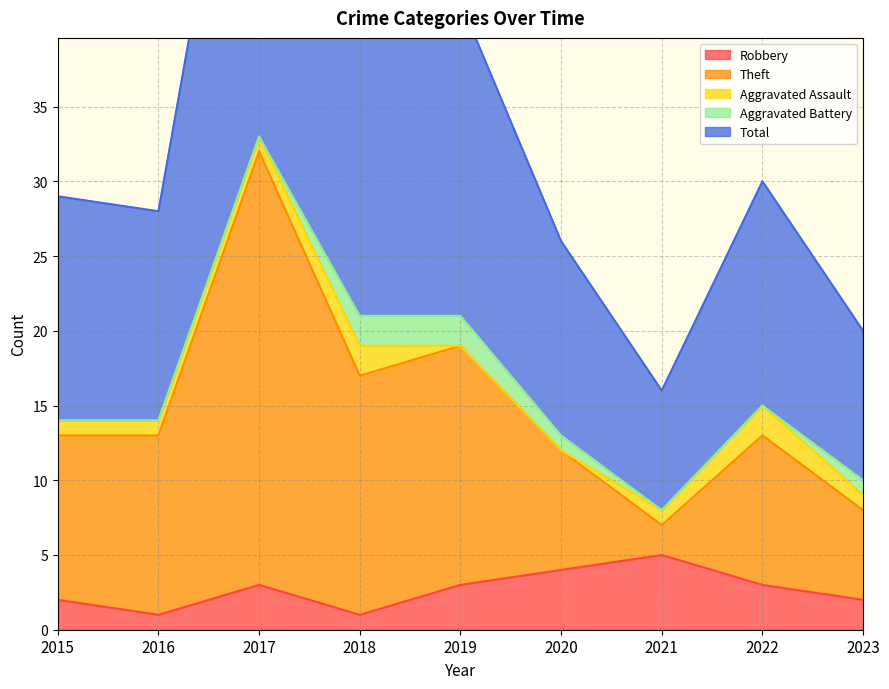

What is the difference between the second highest and second lowest values in the Robbery series?

3